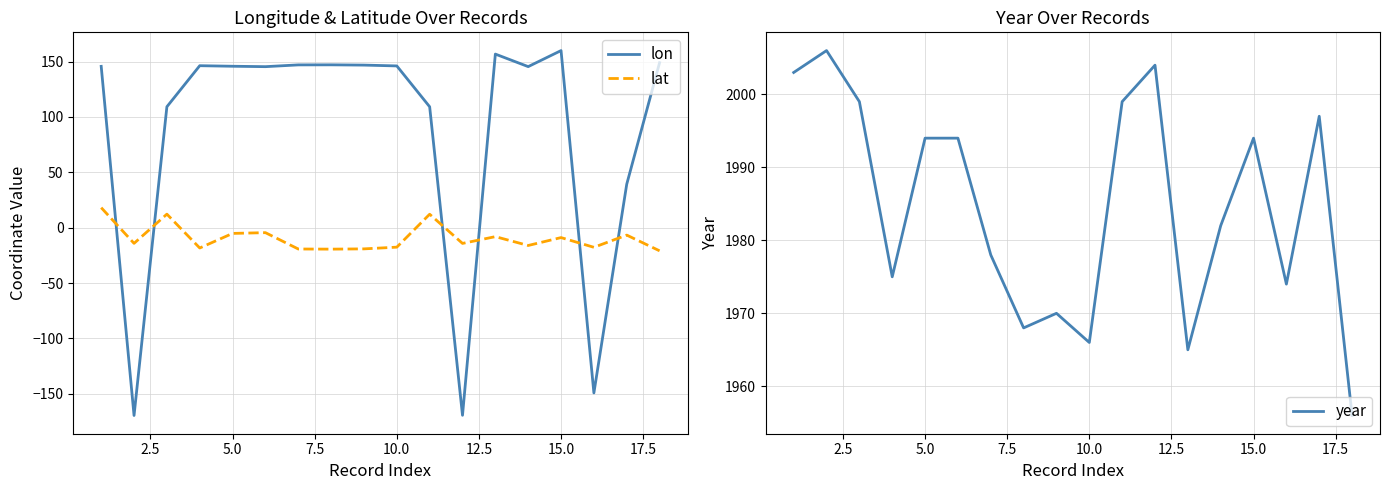

Rank the series by their maximum value, from lowest to highest.

lat, lon, year